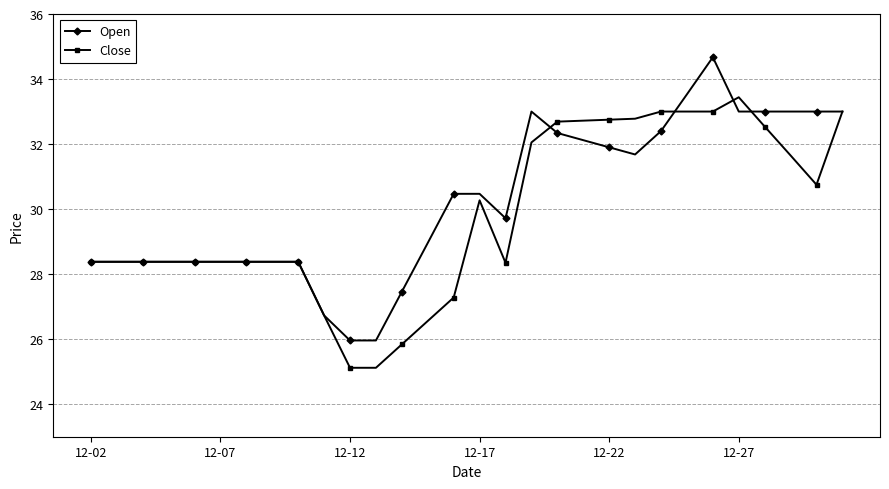

Which series has the largest total across all categories?

Open